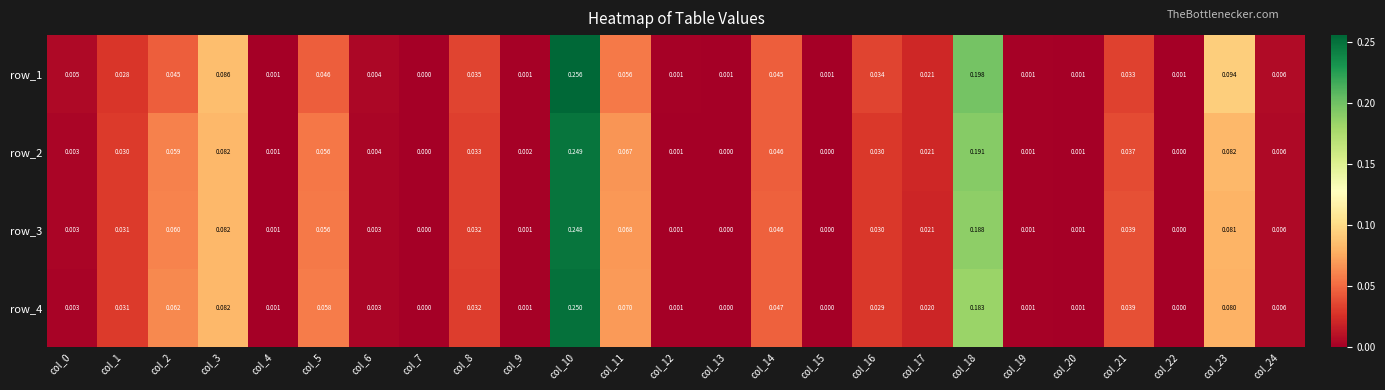

At which category is the sum across all series the highest?

col_10